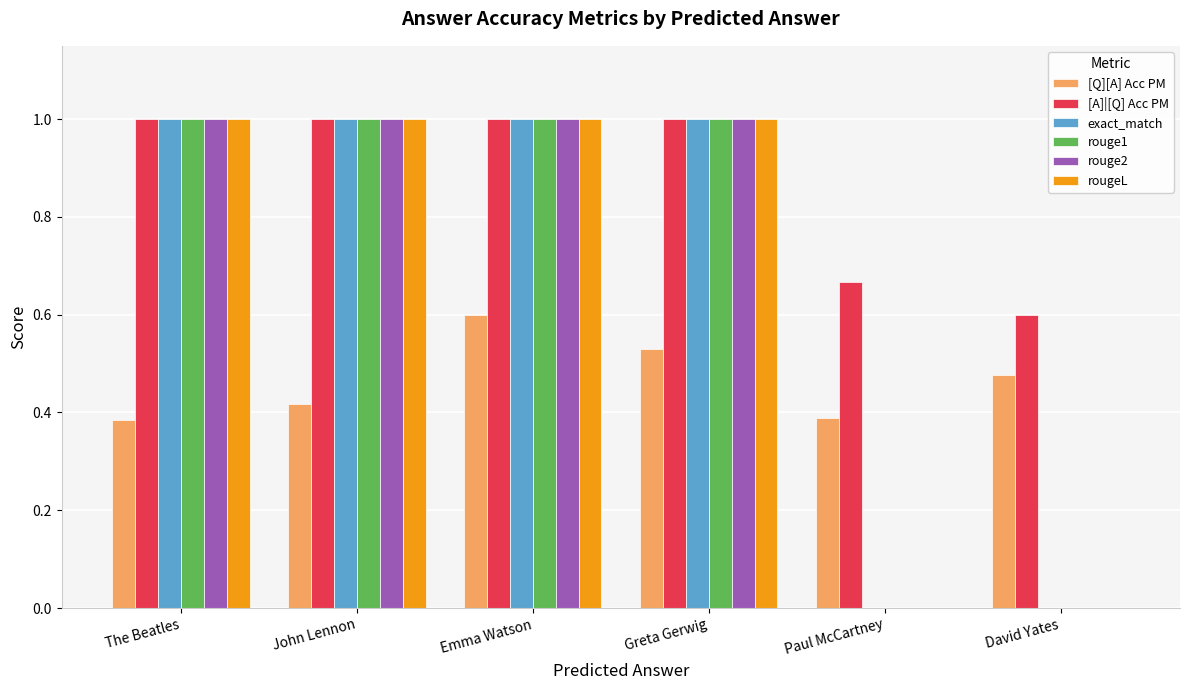

What is the sum of all rougeL values?

4.0